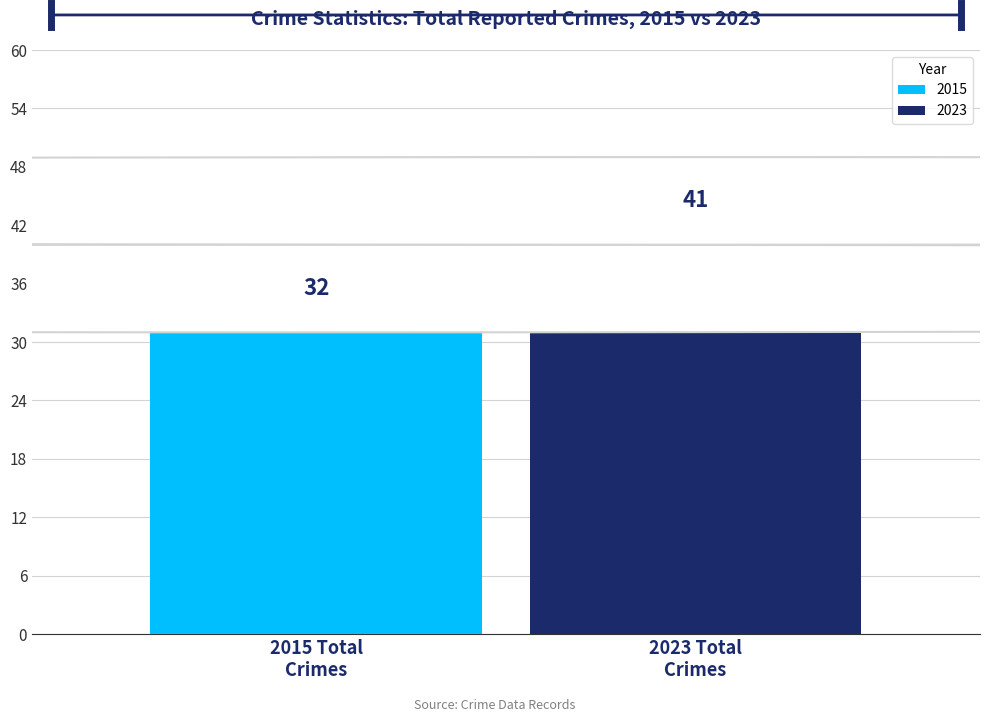

Which series has the largest range (max minus min)?

2015